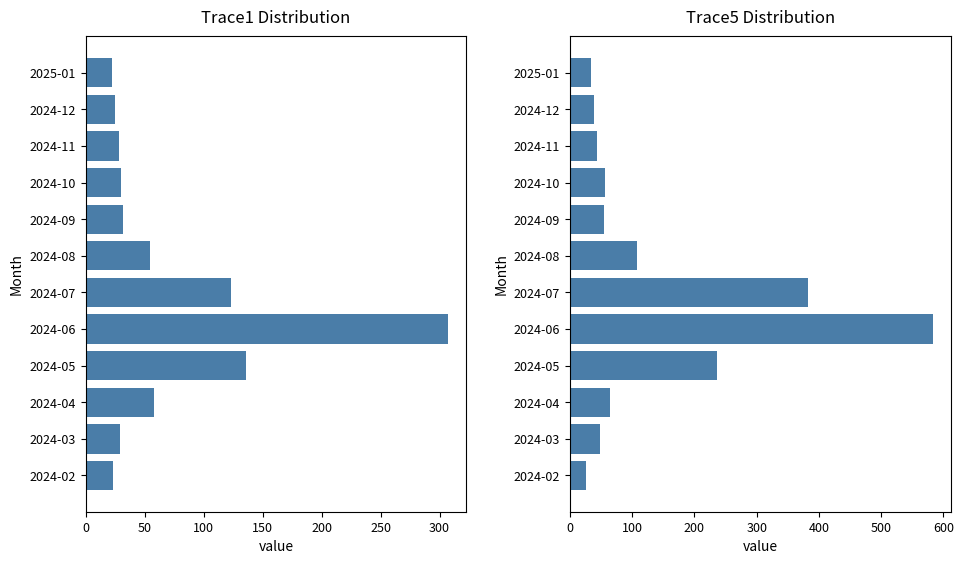

Reading left to right, list all the values displayed in this chart.

Trace1: 23.5	29.2	58.0	136.2	307.5	123.2	54.9	31.3	29.7	27.9	25.2	22.7
Trace5: 26.6	48.5	65.2	236.1	582.6	382.5	107.0	54.4	56.1	42.9	39.2	33.5